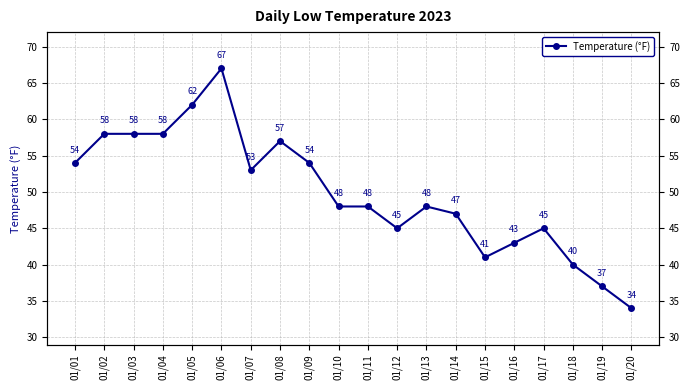

Where does the data first go above 48?

01/01